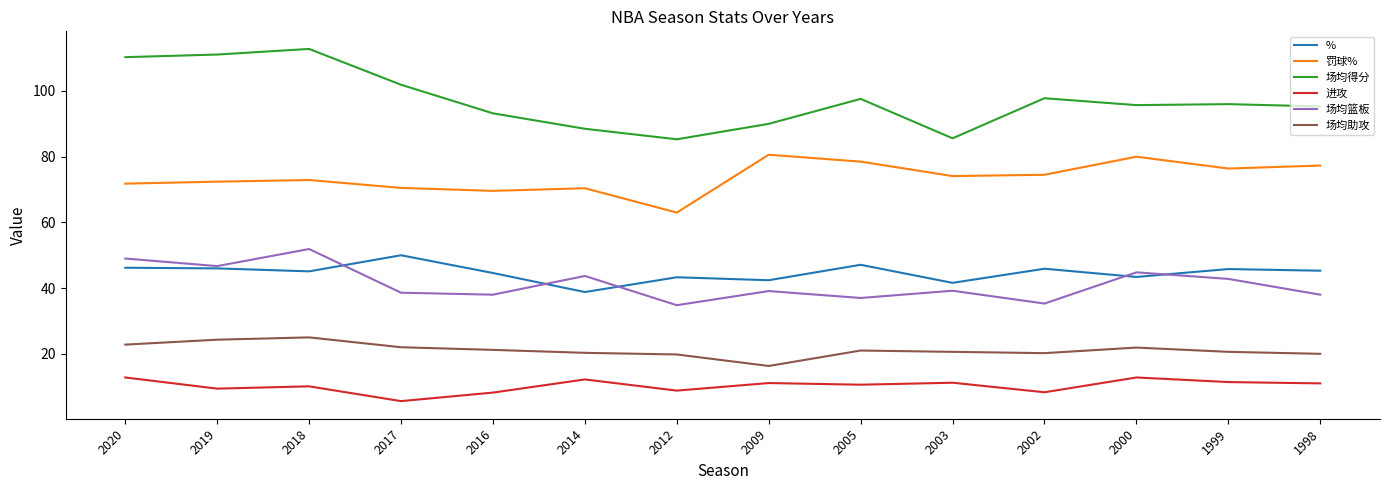

The % series shows 62.9 at 2012. True or false?

False